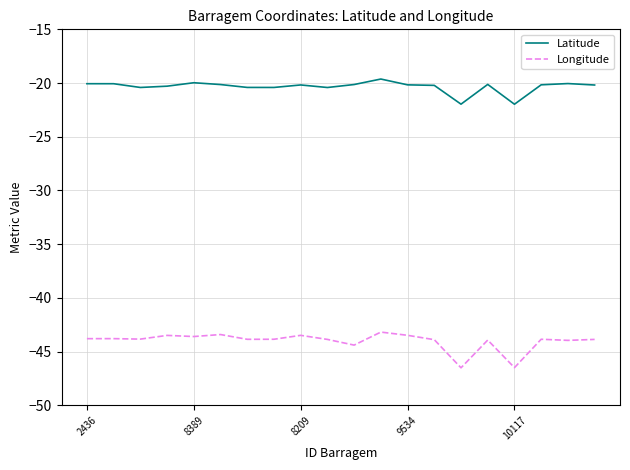

True or false: Longitude and Latitude intersect in this chart.

False